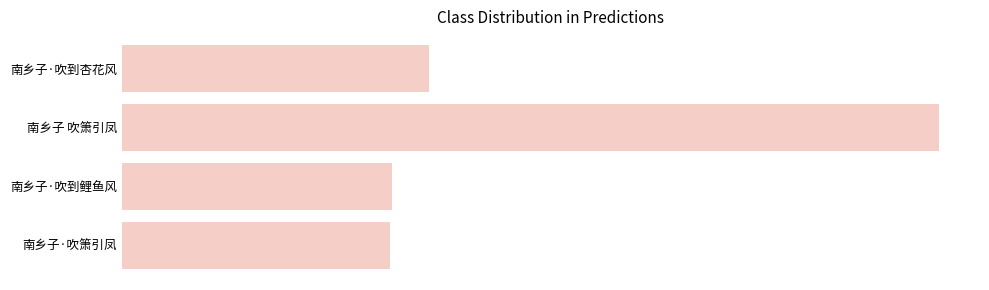

What is the average value?

418972